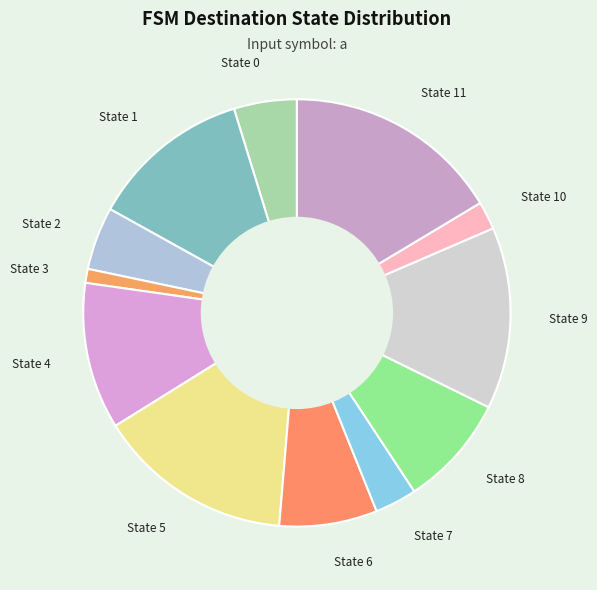

Does State 0 represent more than half of the total?

No